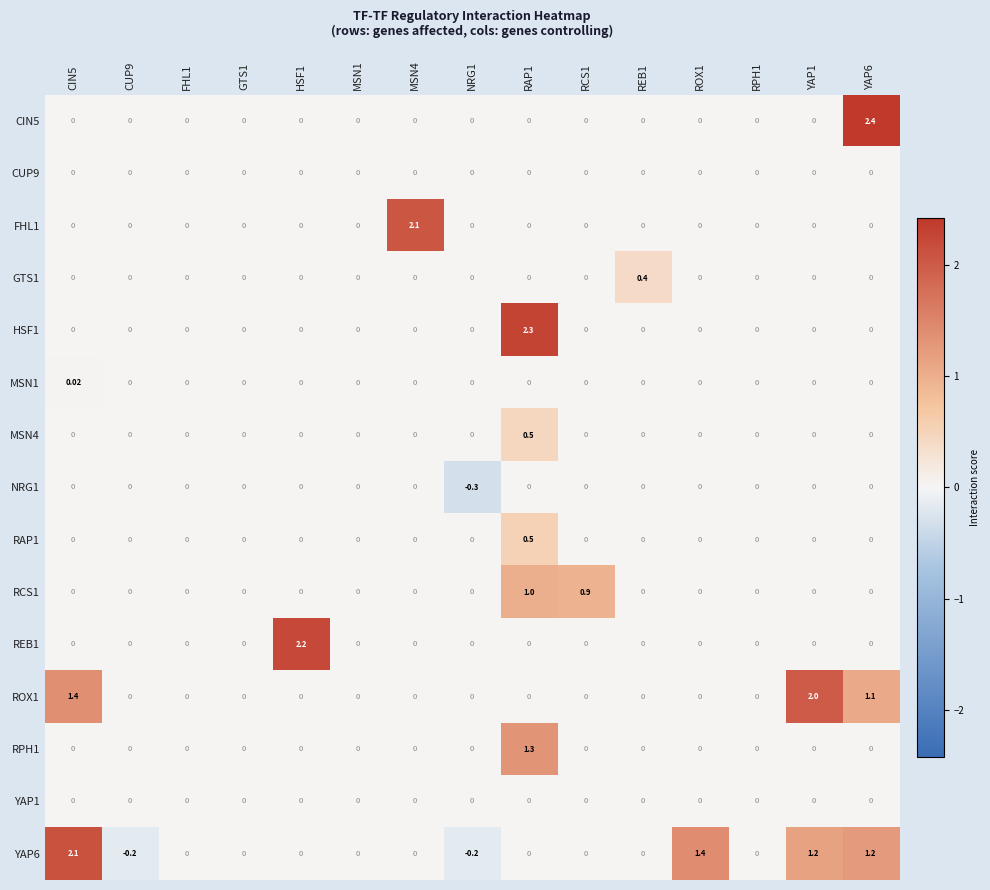

How many series are shown in this chart?

15